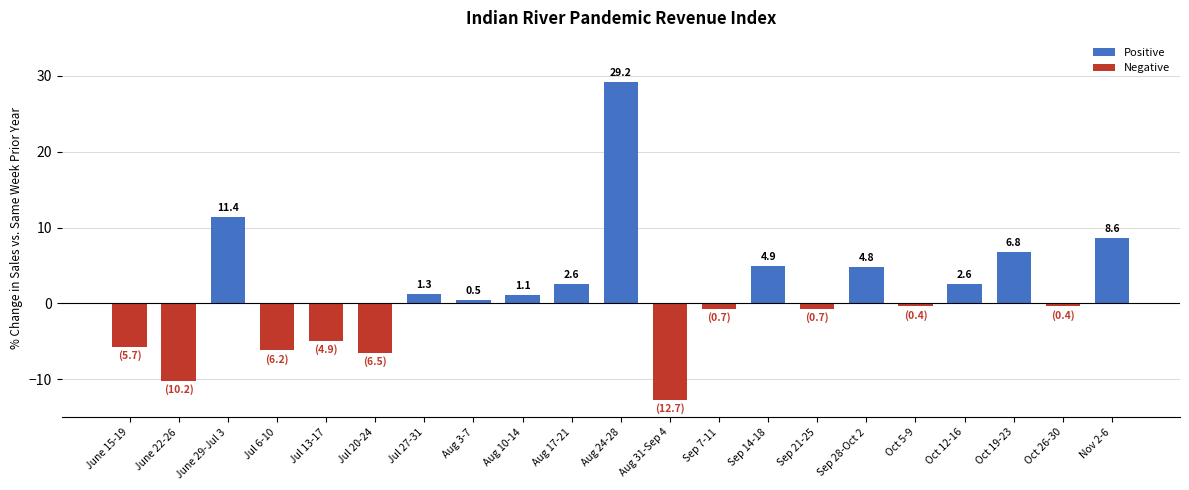

Which series has the largest total across all categories?

Positive